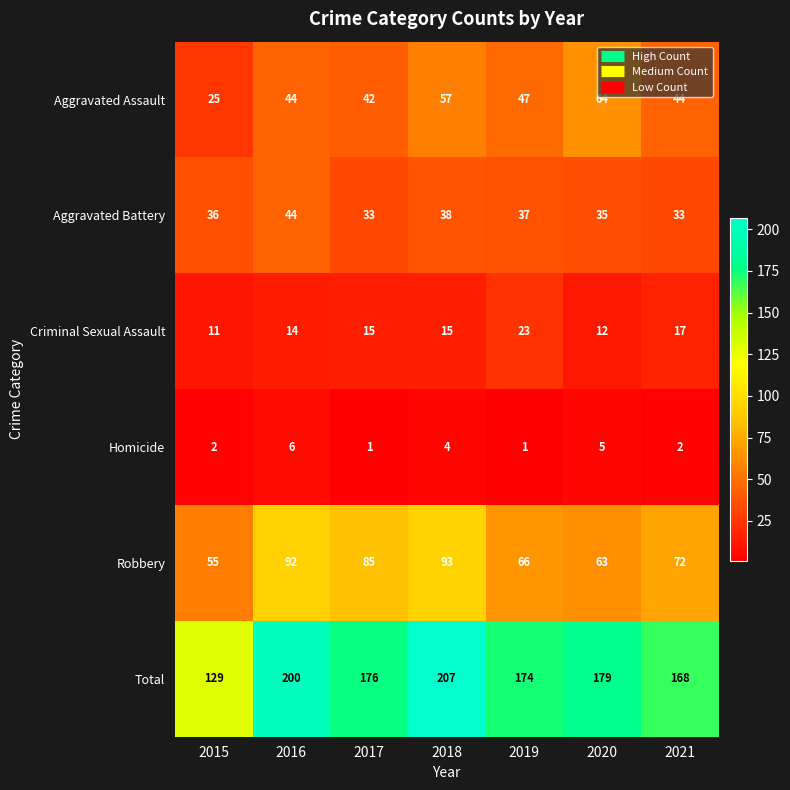

The value of Aggravated Battery at 2021 is 33. True or false?

True